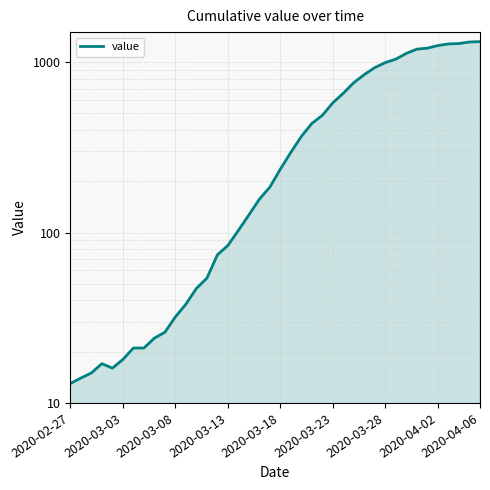

What is the greatest value displayed?

1319